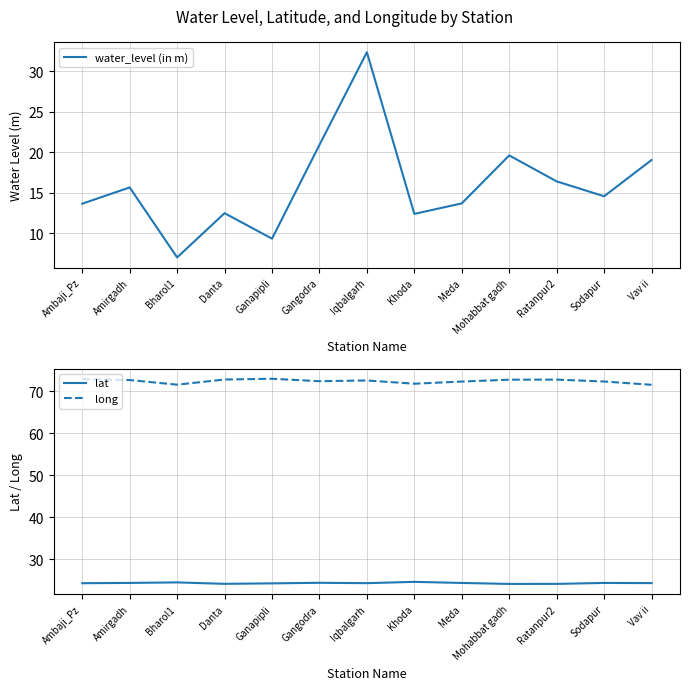

What is the average value of the water_level (in m) series?

15.9